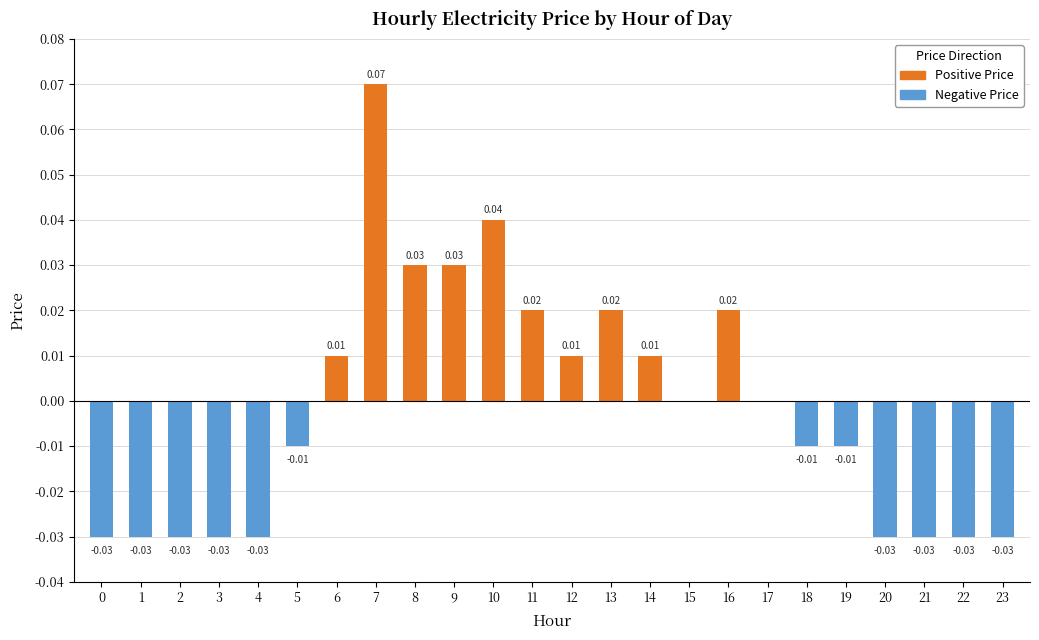

How many bars are there in each group?

2